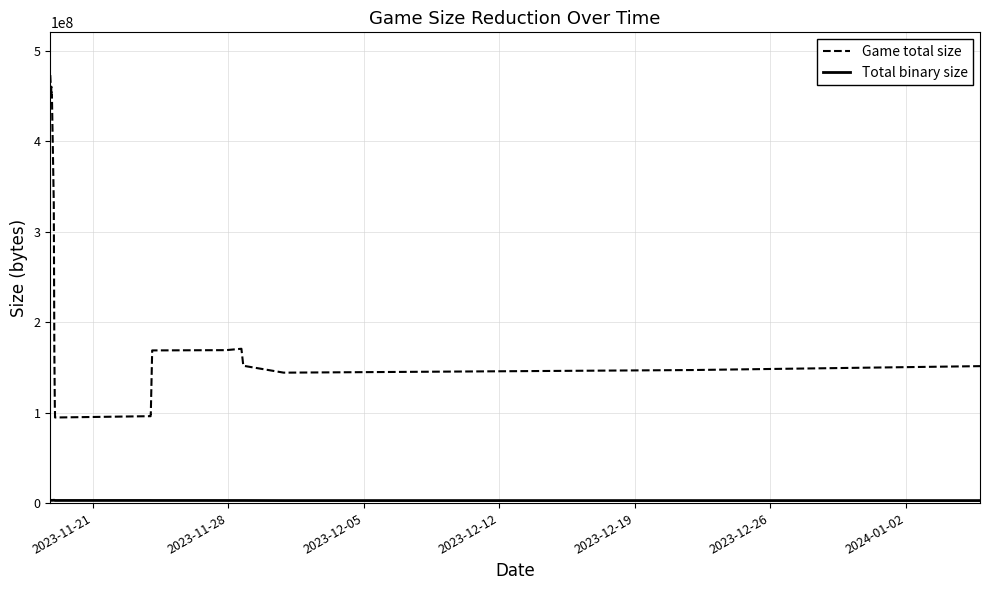

Which series has the widest spread of values?

Game total size